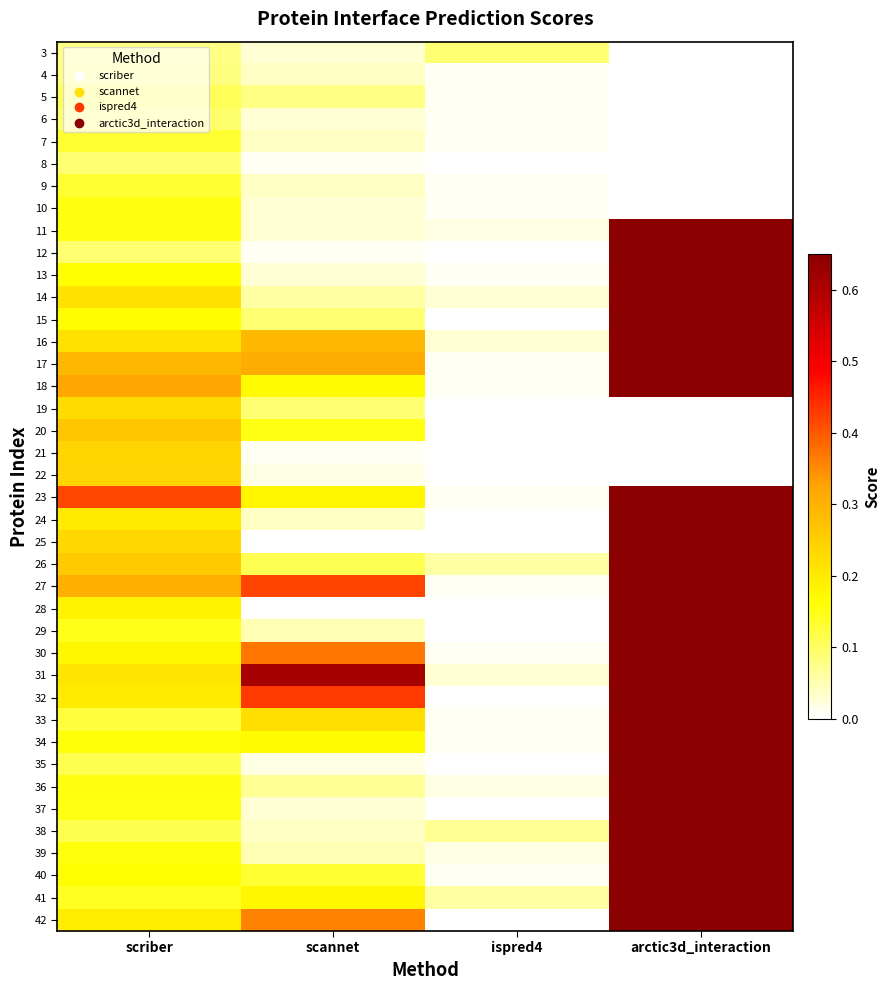

How many distinct data groups are displayed?

40